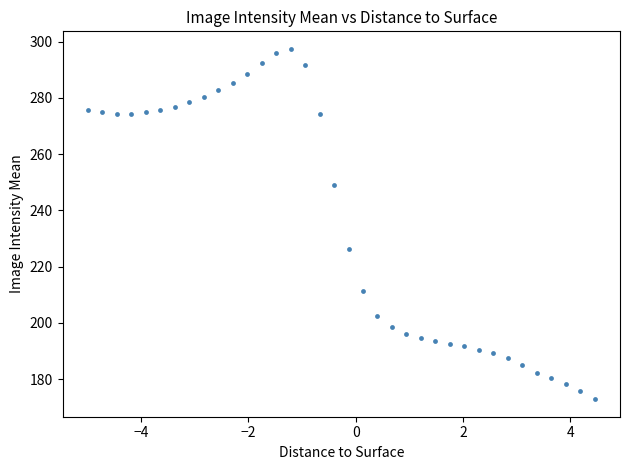

What is the range of Y values (max minus min)?

124.6